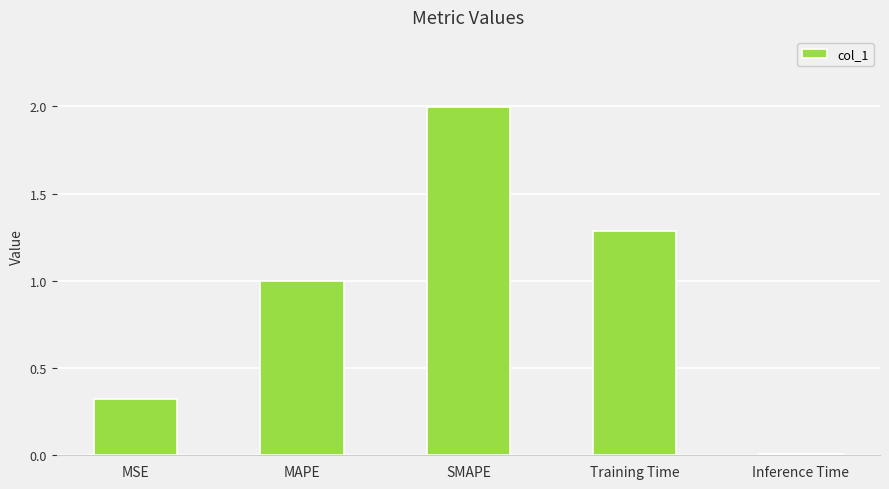

What is the sum of the values at Training Time and Inference Time?

1.3